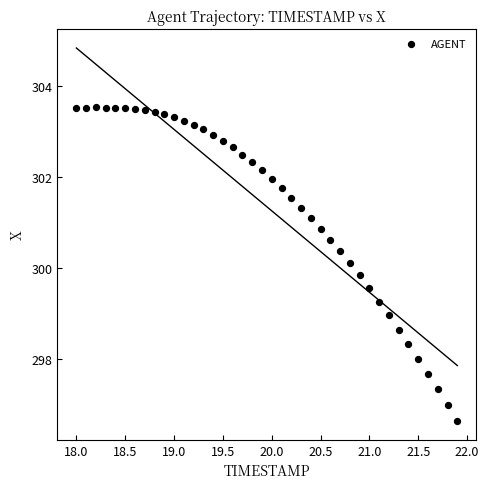

What is the range of X values (max minus min)?

3.9